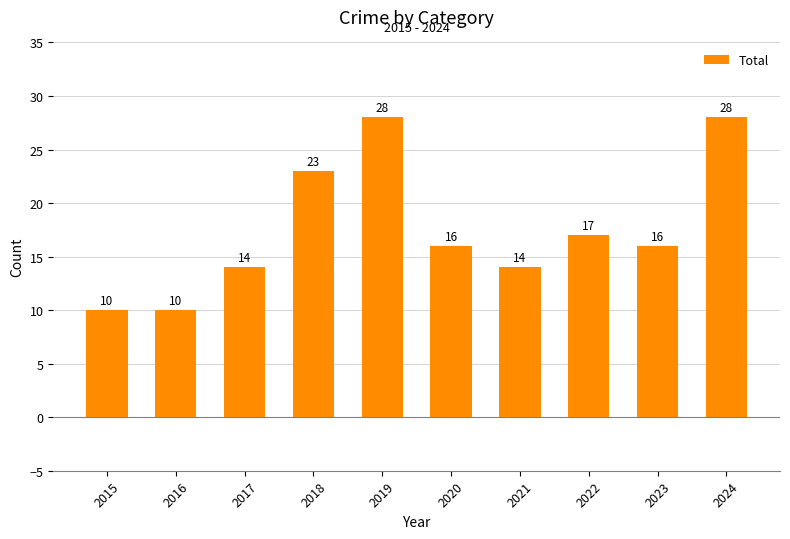

Approximately how many times larger is the value at 2020 compared to 2019?

0.6